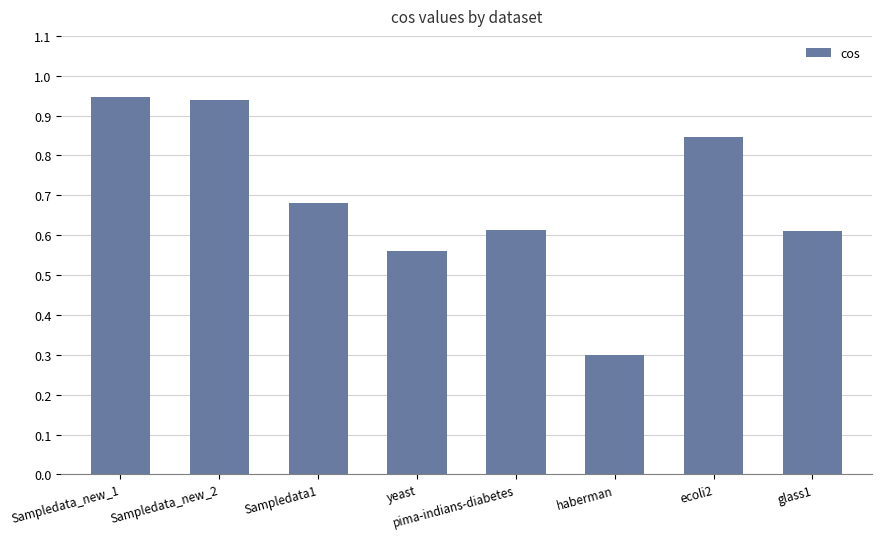

Which category has the lowest value across all series?

haberman